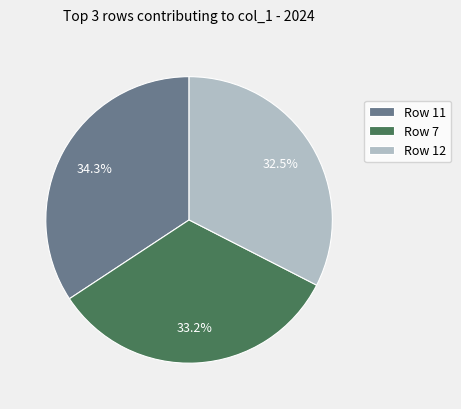

Is there any slice that represents more than half of the pie?

No